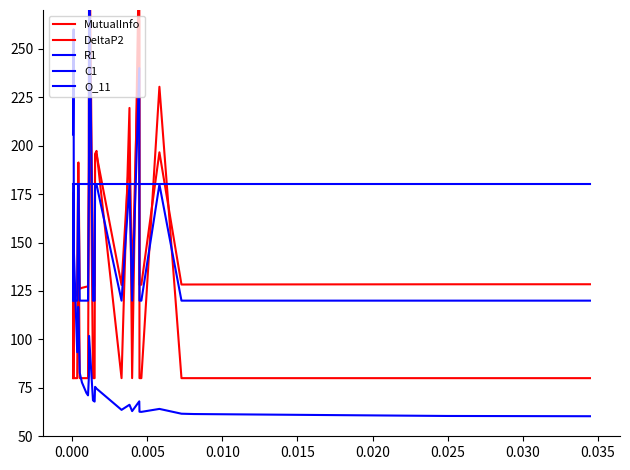

How many lines are shown in the chart?

5